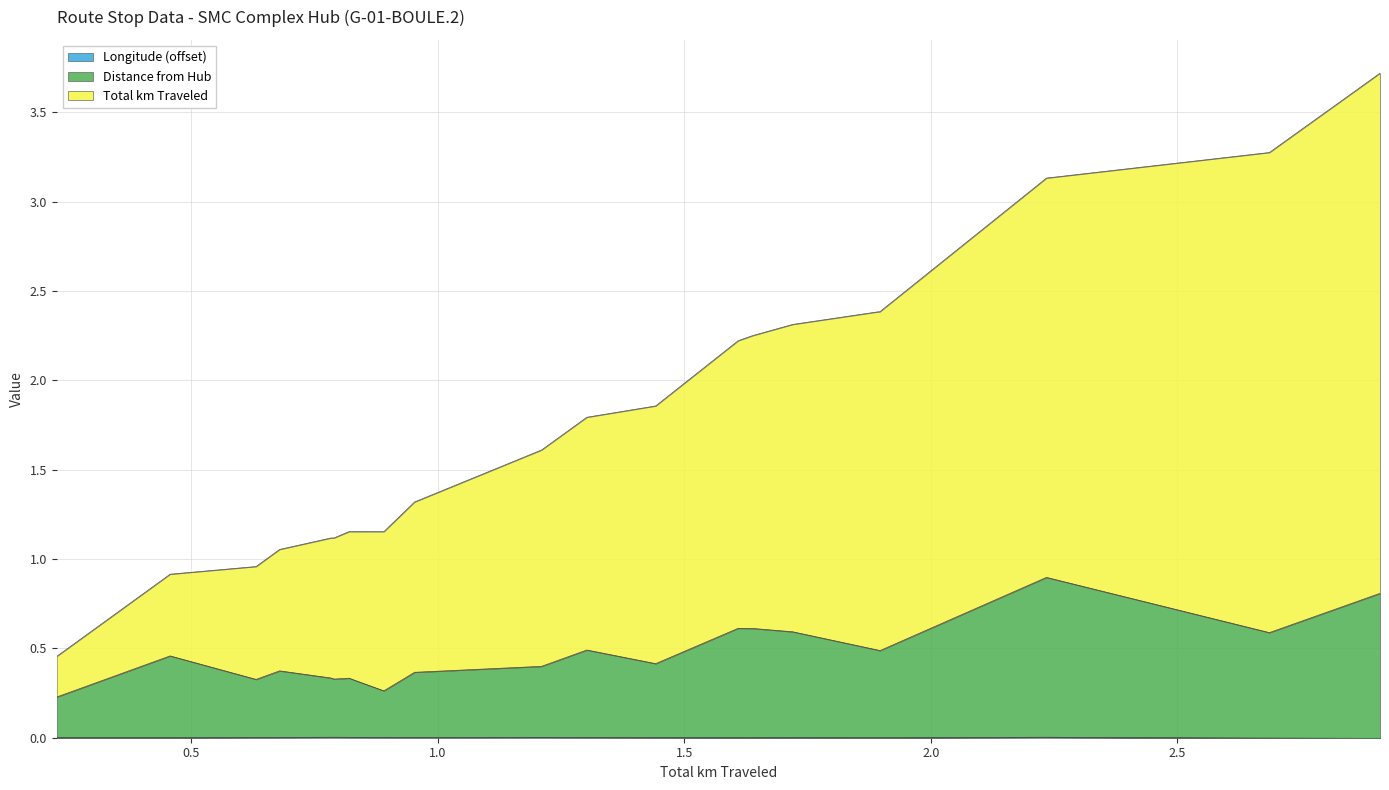

Reading left to right, extract all data points from this chart.

Longitude: Stop 1=0.0	Stop 2=0.0	Stop 3=0.0	Stop 4=0.0	Stop 5=0.0	Stop 6=0.0	Stop 7=0.0	Stop 8=0.0	Stop 9=0.0	Stop 10=0.0	Stop 11=0.0	Stop 12=0.0	Stop 13=0.0	Stop 14=0.0	Stop 15=0.0	Stop 16=0.0	Stop 17=0.0	Stop 18=0.0	Stop 19=0.0	Stop 20=0.0	Stop 21=0.0	Stop 22=0.0	Stop 23=0.0	Stop 24=0.0	Stop 25=0.0	Stop 26=0.0	Stop 27=0.0	Stop 28=0.0	Stop 29=0.0	Stop 30=0.0	Stop 31=0.0	Stop 32=0.0	Stop 33=0.0	Stop 34=0.0	Stop 35=0.0	Stop 36=0.0	Stop 37=0.0	Stop 38=-0.0	Stop 39=-0.0
Distance from Hub: Stop 1=0.2	Stop 2=0.2	Stop 3=0.2	Stop 4=0.5	Stop 5=0.3	Stop 6=0.4	Stop 7=0.3	Stop 8=0.3	Stop 9=0.3	Stop 10=0.3	Stop 11=0.3	Stop 12=0.3	Stop 13=0.3	Stop 14=0.3	Stop 15=0.3	Stop 16=0.4	Stop 17=0.4	Stop 18=0.4	Stop 19=0.4	Stop 20=0.4	Stop 21=0.4	Stop 22=0.4	Stop 23=0.5	Stop 24=0.5	Stop 25=0.4	Stop 26=0.6	Stop 27=0.6	Stop 28=0.6	Stop 29=0.5	Stop 30=0.5	Stop 31=0.5	Stop 32=0.5	Stop 33=0.9	Stop 34=0.9	Stop 35=0.9	Stop 36=0.9	Stop 37=0.9	Stop 38=0.6	Stop 39=0.8
Total km Traveled: Stop 1=0.5	Stop 2=0.5	Stop 3=0.5	Stop 4=0.9	Stop 5=1.0	Stop 6=1.1	Stop 7=1.1	Stop 8=1.1	Stop 9=1.1	Stop 10=1.2	Stop 11=1.2	Stop 12=1.2	Stop 13=1.2	Stop 14=1.2	Stop 15=1.2	Stop 16=1.3	Stop 17=1.3	Stop 18=1.3	Stop 19=1.3	Stop 20=1.6	Stop 21=1.6	Stop 22=1.6	Stop 23=1.8	Stop 24=1.8	Stop 25=1.9	Stop 26=2.2	Stop 27=2.3	Stop 28=2.3	Stop 29=2.4	Stop 30=2.4	Stop 31=2.4	Stop 32=2.4	Stop 33=3.1	Stop 34=3.1	Stop 35=3.1	Stop 36=3.1	Stop 37=3.1	Stop 38=3.3	Stop 39=3.7